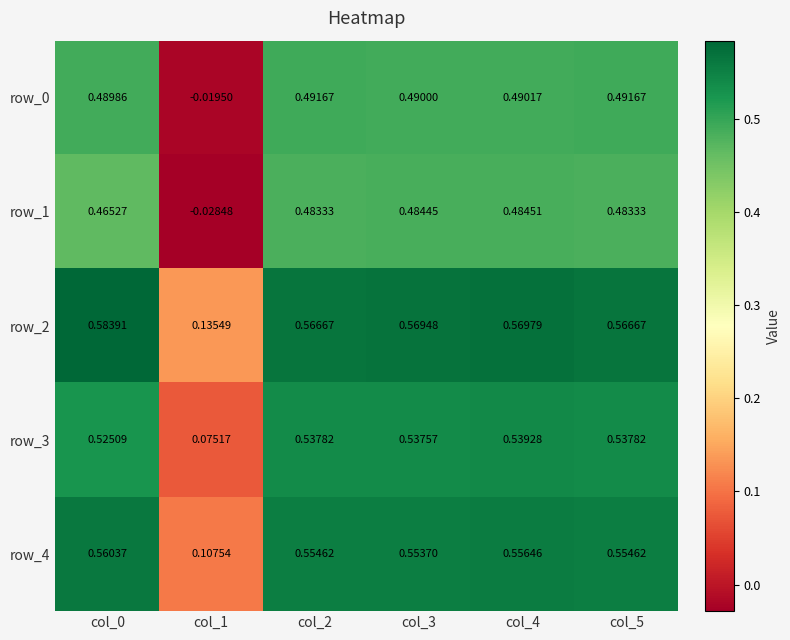

Is the value of row_4 at col_2 greater than the value of row_2 at col_1?

Yes